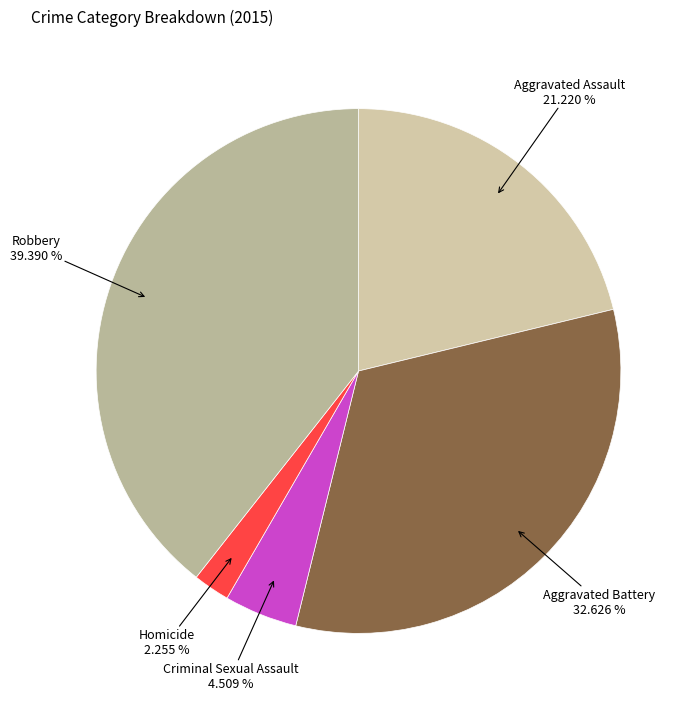

True or false: Homicide accounts for 2% of the total.

True